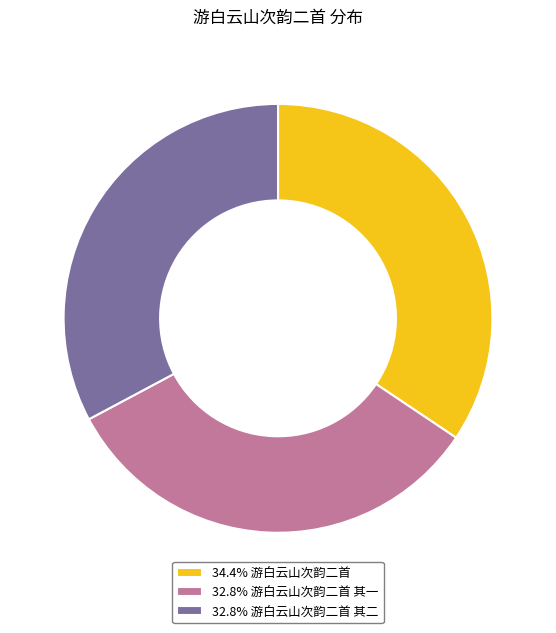

What is the ratio of the value at 34.4% 游白云山次韵二首 to the value at 32.8% 游白云山次韵二首 其二?

1.0